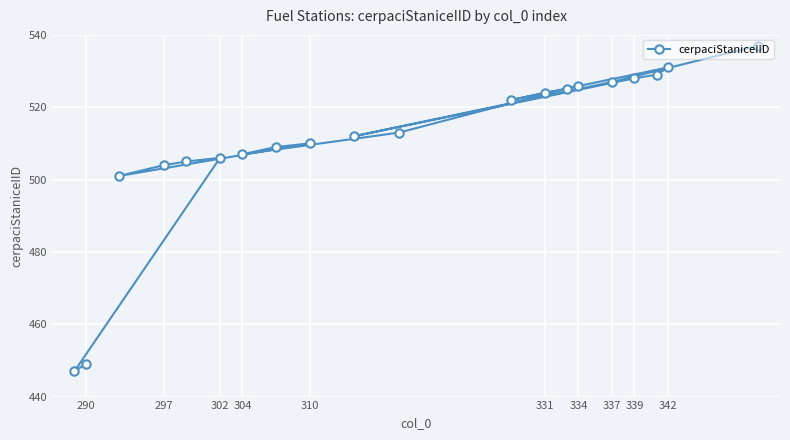

Read the value at 337, to the nearest 5.

525